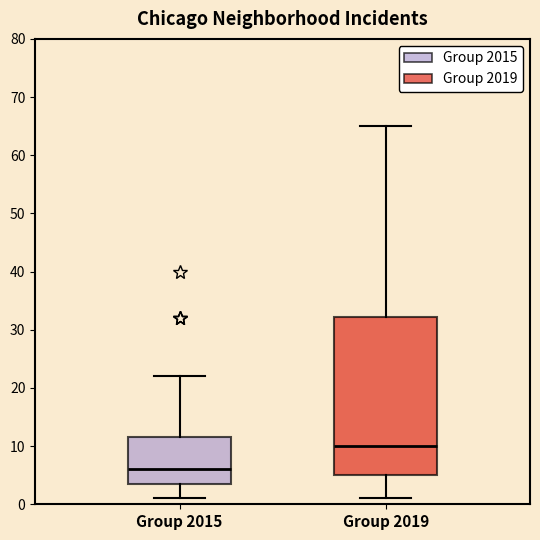

Where is the lower edge of the box for Group 2019 on the y-axis? The values are not printed on the chart, so give them approximately, as read against the axis.

5